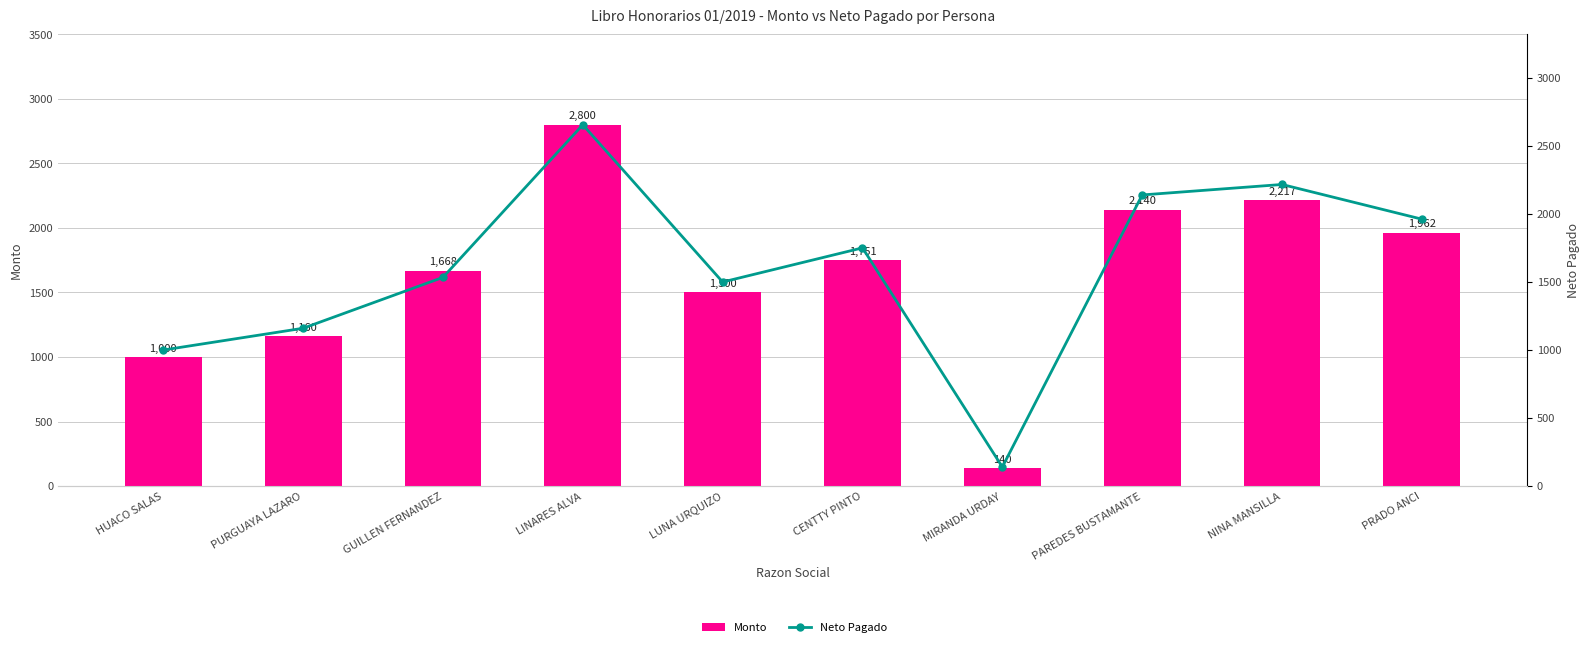

How many data points in Monto are less than 1751?

5